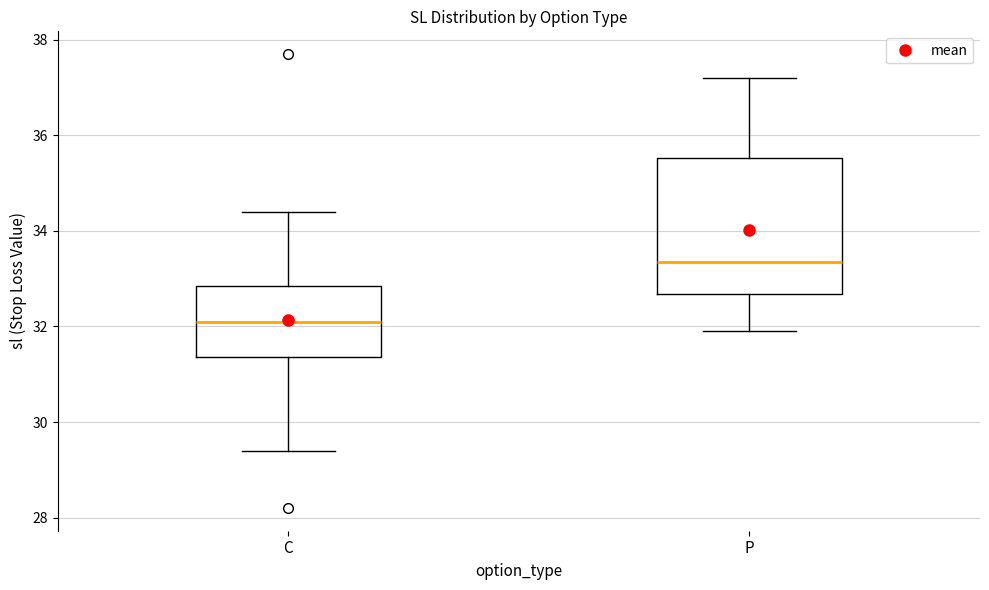

Reading left to right, read every box against the y-axis: the position of its median line, the range the box covers, and the ends of its whiskers. The values are not printed on the chart, so give them approximately, as read against the axis.

C: median 32.2, box 31.4 to 32.8, whiskers 29.4 to 34.4
P: median 33.4, box 32.6 to 35.6, whiskers 32.0 to 37.2